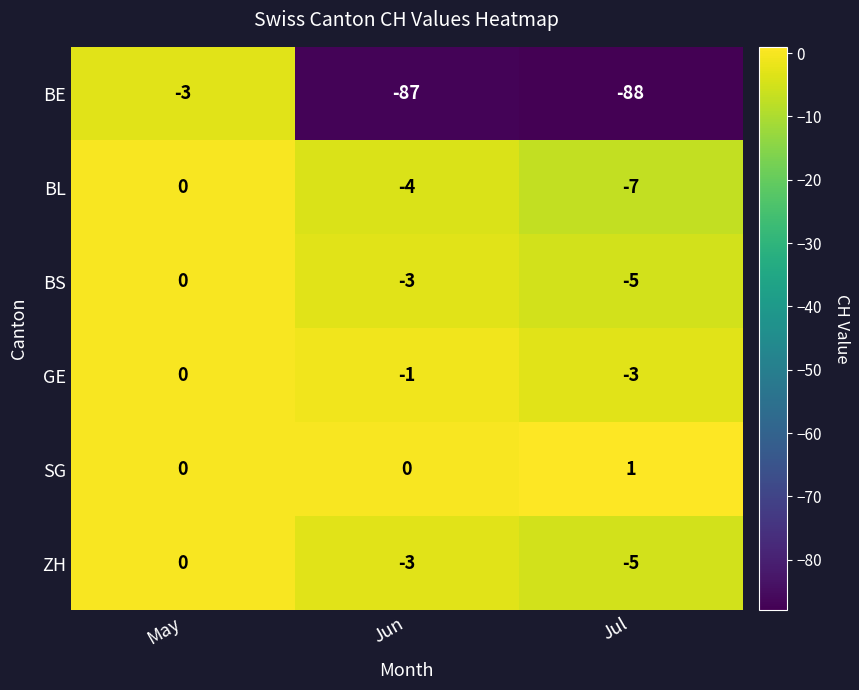

How many distinct data groups are displayed?

6